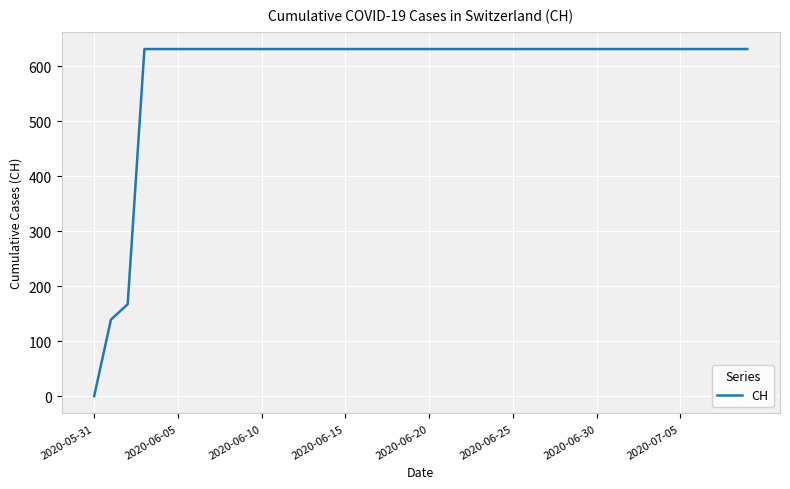

Reading left to right, transcribe all the data shown in this chart.

0	139	167	631	631	631	631	631	631	631	631	631	631	631	631	631	631	631	631	631	631	631	631	631	631	631	631	631	631	631	631	631	631	631	631	631	631	631	631	631